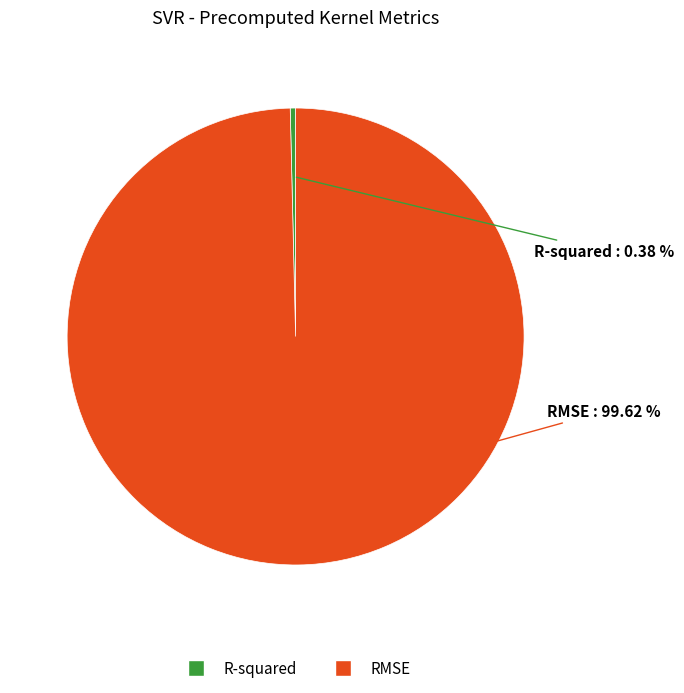

Which category has the smallest portion of the pie?

R-squared